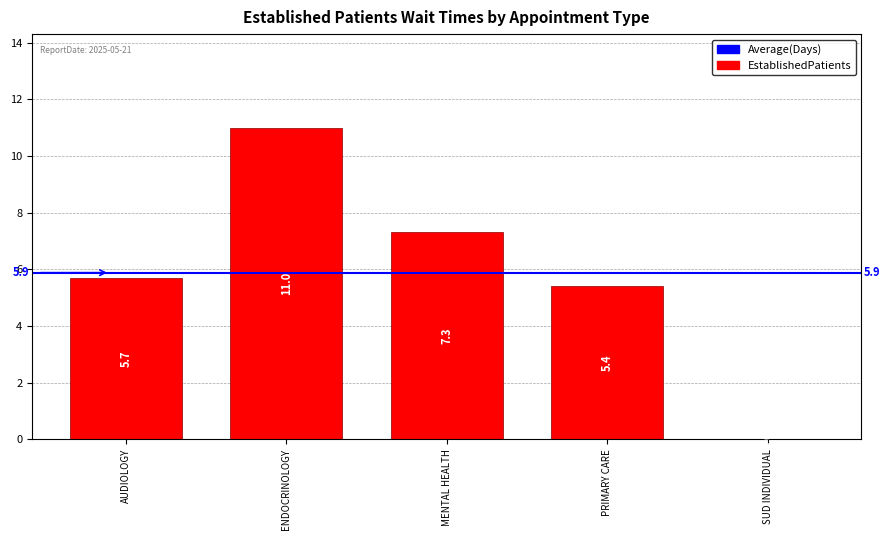

Reading left to right, transcribe all the data shown in this chart.

5.7	11.0	7.3	5.4	0.0